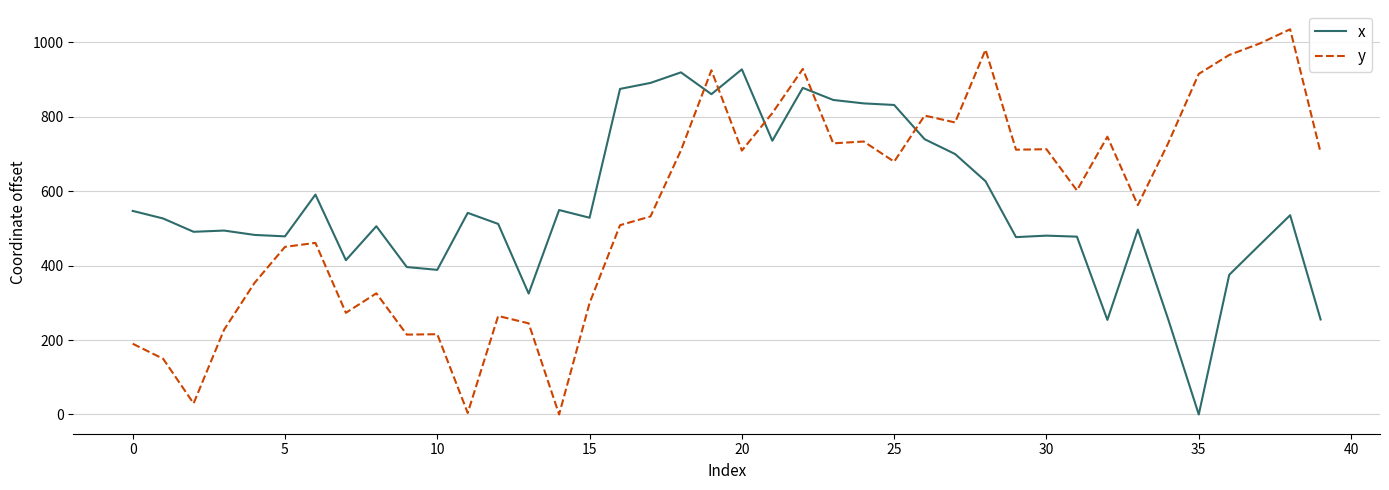

True or false: x and y intersect in this chart.

True